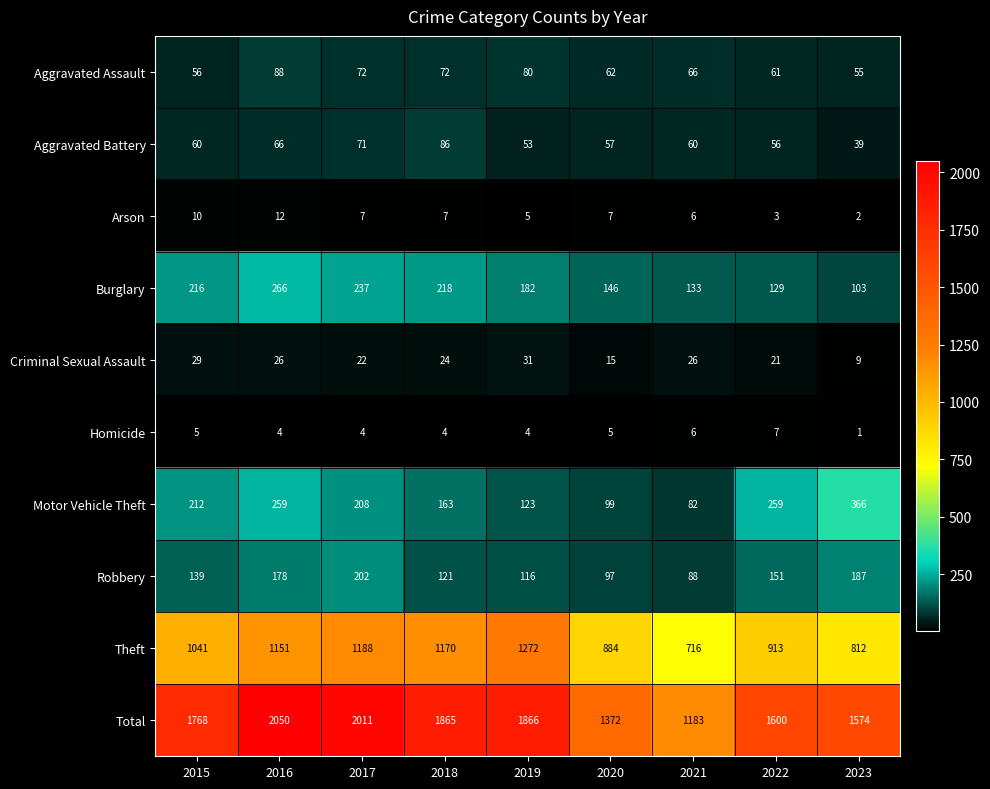

The value of Robbery at 2023 is 126. True or false?

False